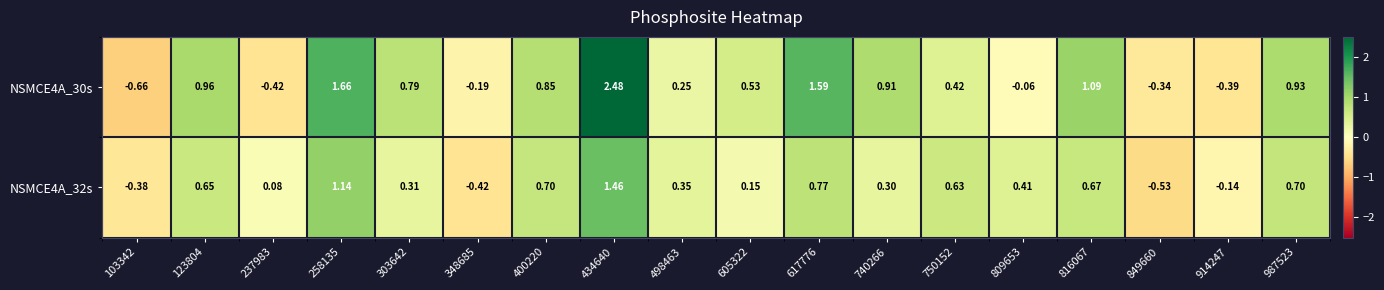

Is the value of NSMCE4A_32s at 303642 greater than the value of NSMCE4A_30s at 605322?

No